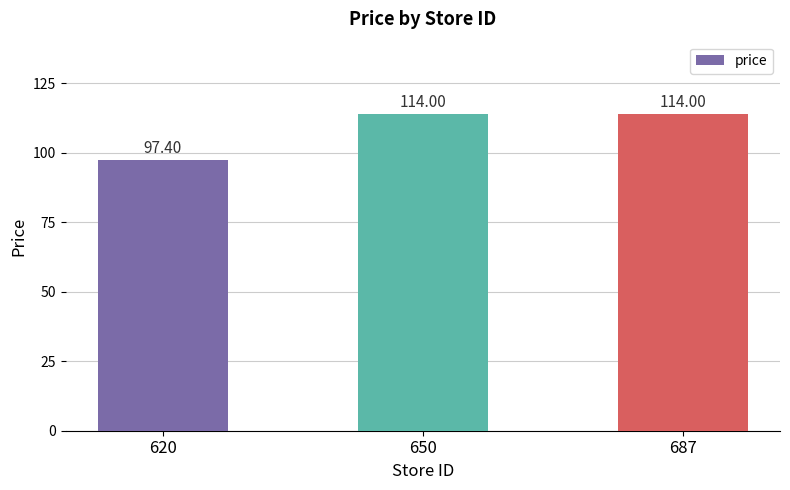

What is the difference between the maximum and minimum values?

16.6